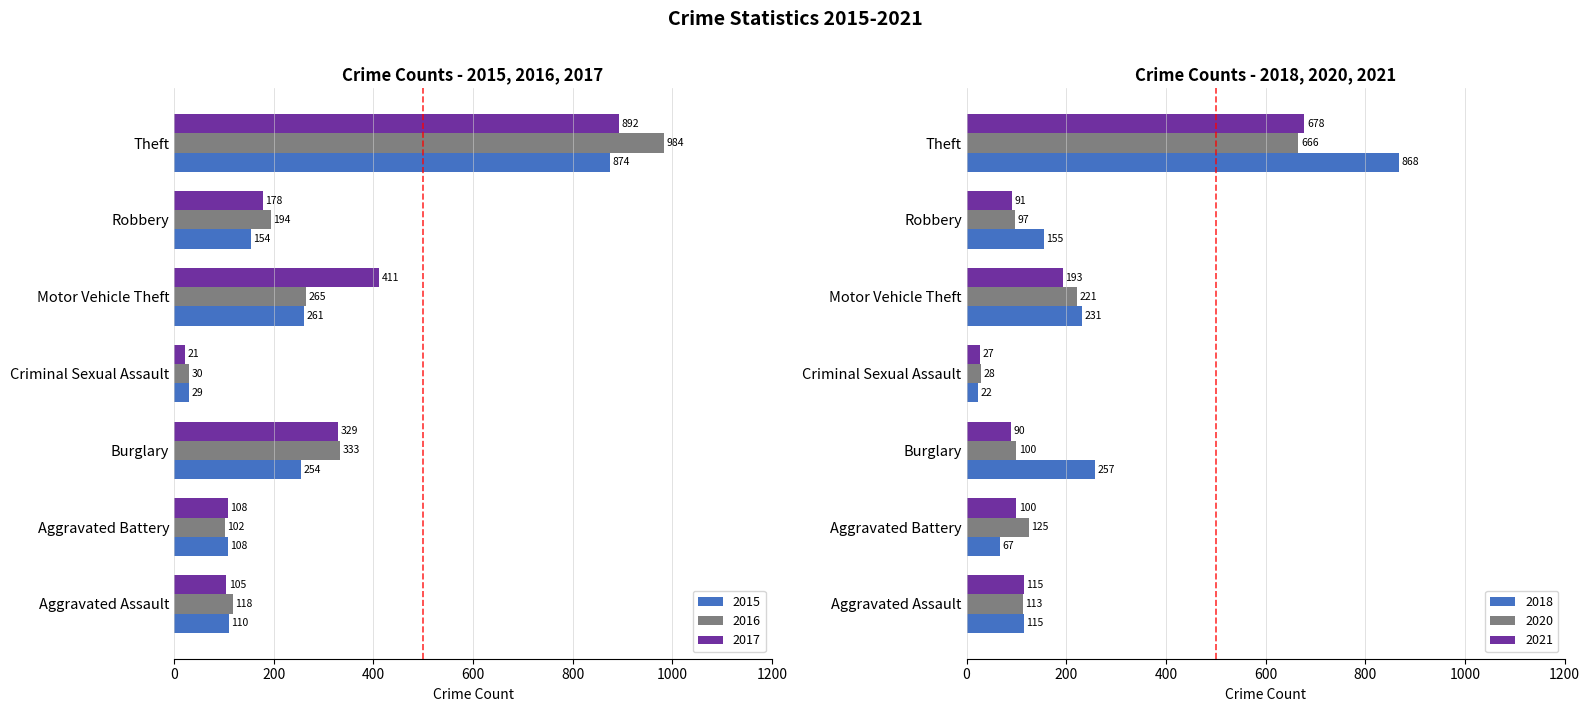

What is the difference between the maximum and minimum values in the 2016 series?

954